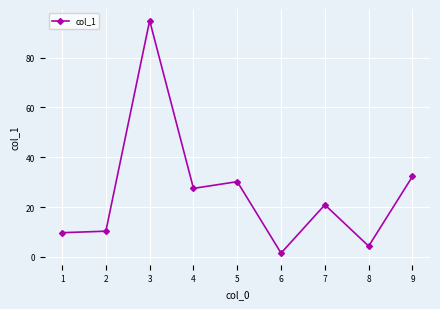

Where does the data first go above 20?

3